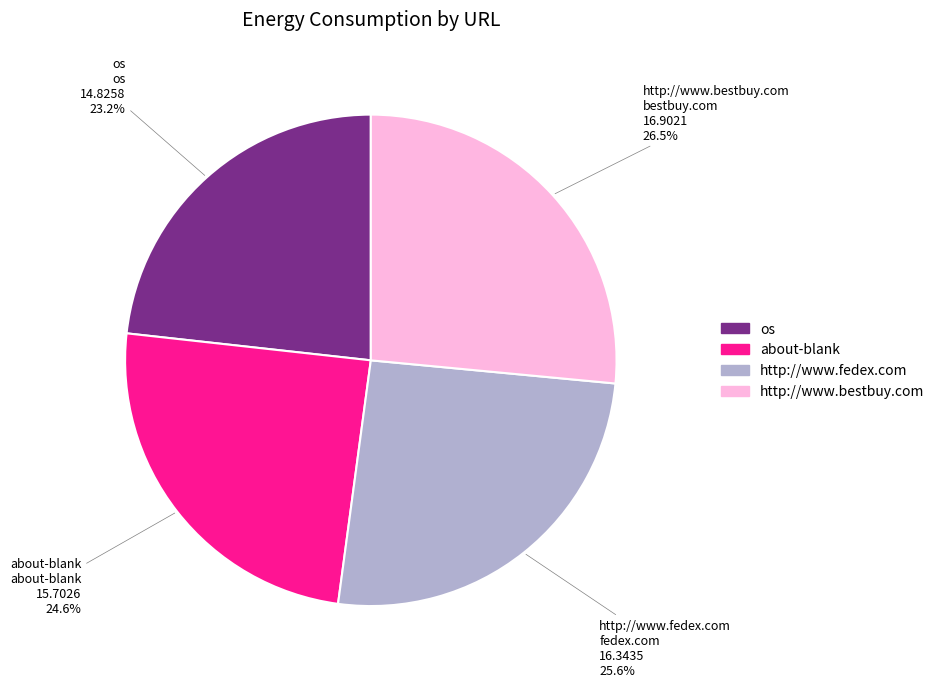

What is the ratio of the value at http://www.bestbuy.com to the value at http://www.fedex.com?

1.0